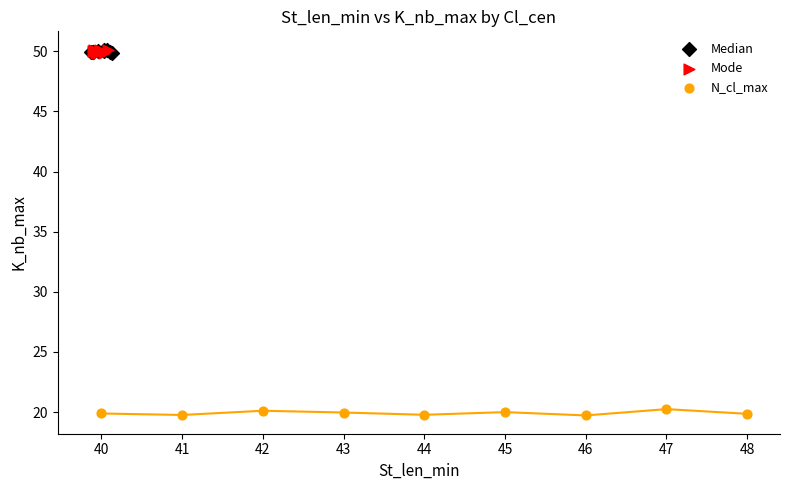

Which series has the largest Y range (max minus min)?

N_cl_max